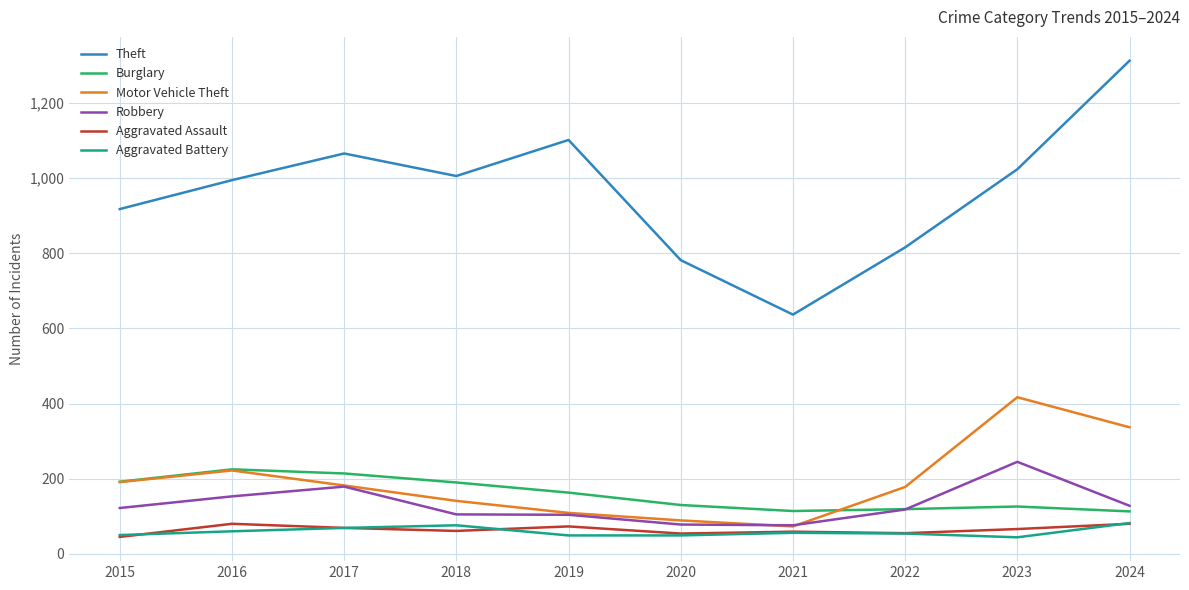

What is the difference between the Aggravated Assault values at 2021 and 2016?

21